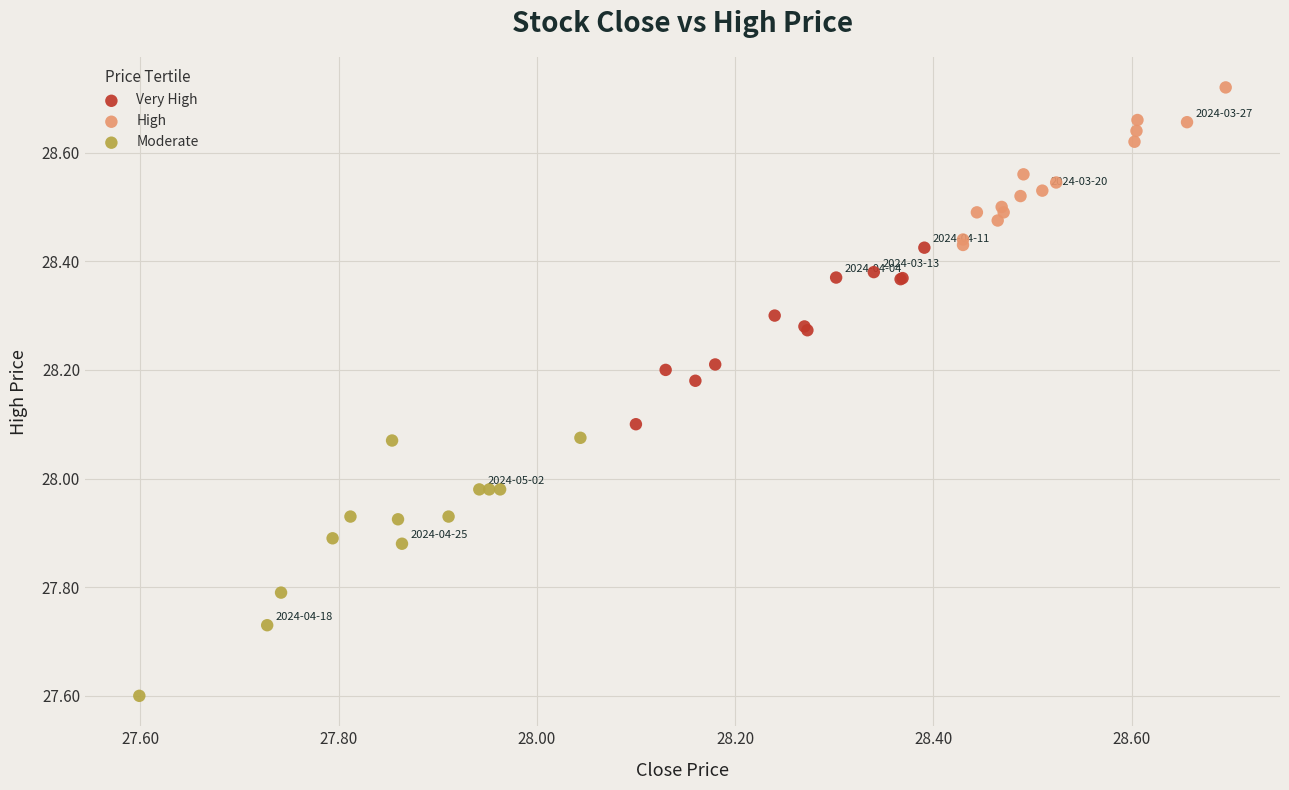

What are all the series names shown in the legend?

Very High, High, Moderate